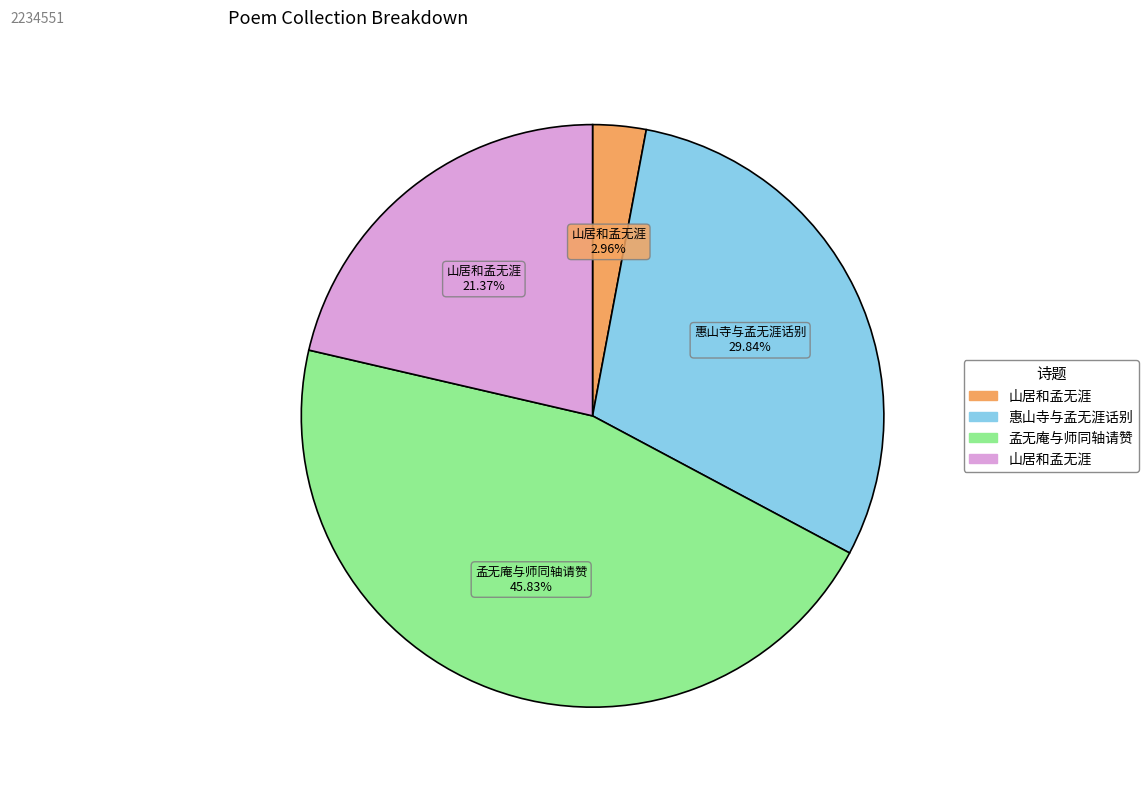

Does any single category account for the majority?

No